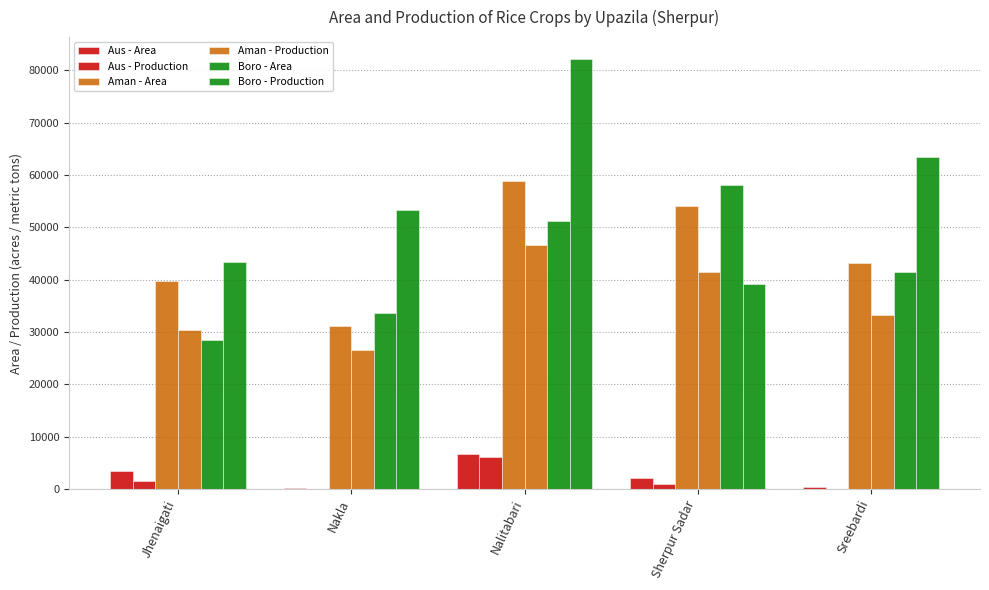

Is it true that Aman - Production equals 61884 at Sherpur Sadar?

False